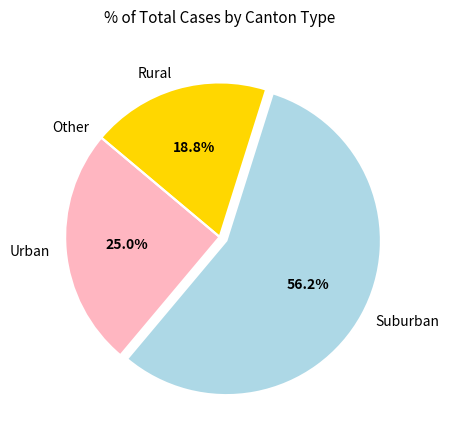

Which category has the biggest portion of the pie?

Suburban